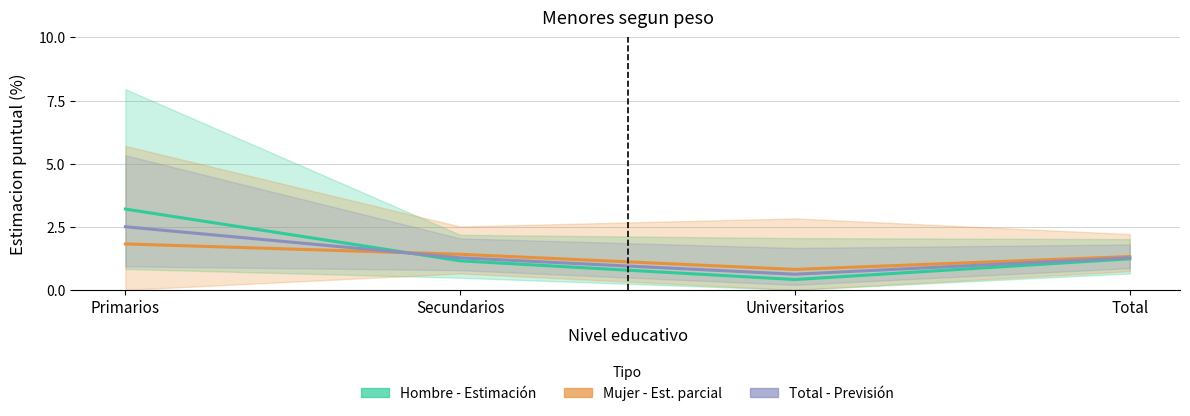

In Hombre - Estimación, how many points are lower than both neighbors (excluding endpoints)?

1